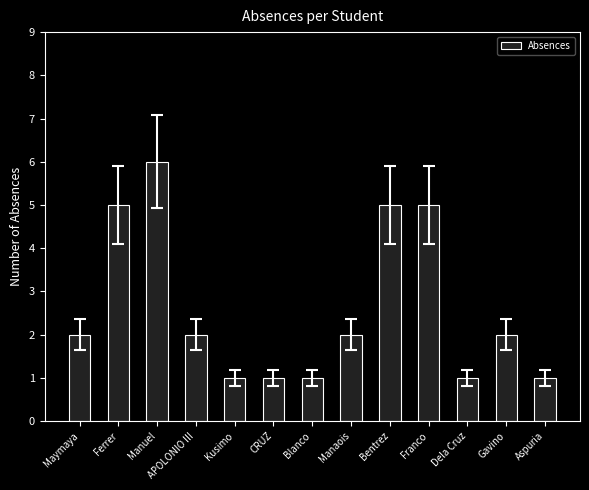

Reading left to right, list all the values displayed in this chart.

Maymaya=2	Ferrer=5	Manuel=6	APOLONIO III=2	Kusimo=1	CRUZ=1	Blanco=1	Manaois=2	Bentrez=5	Franco=5	Dela Cruz=1	Gavino=2	Aspuria=1